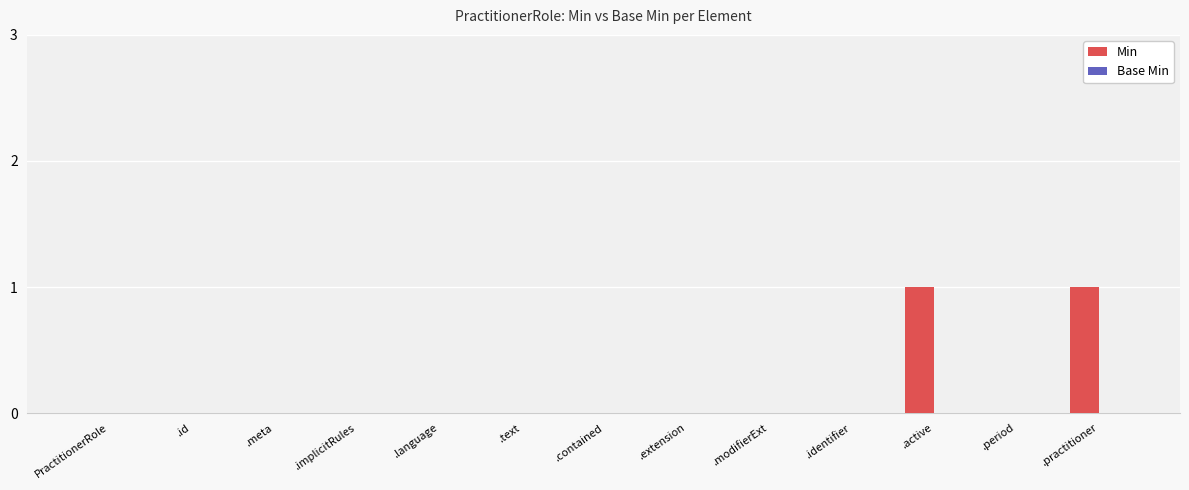

Which has a higher value, .identifier or .active?

.active